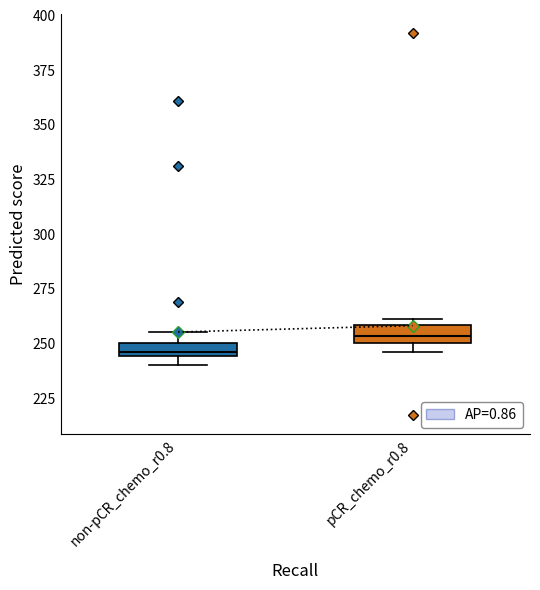

Which box's median line is the highest?

pCR_chemo_r0.8